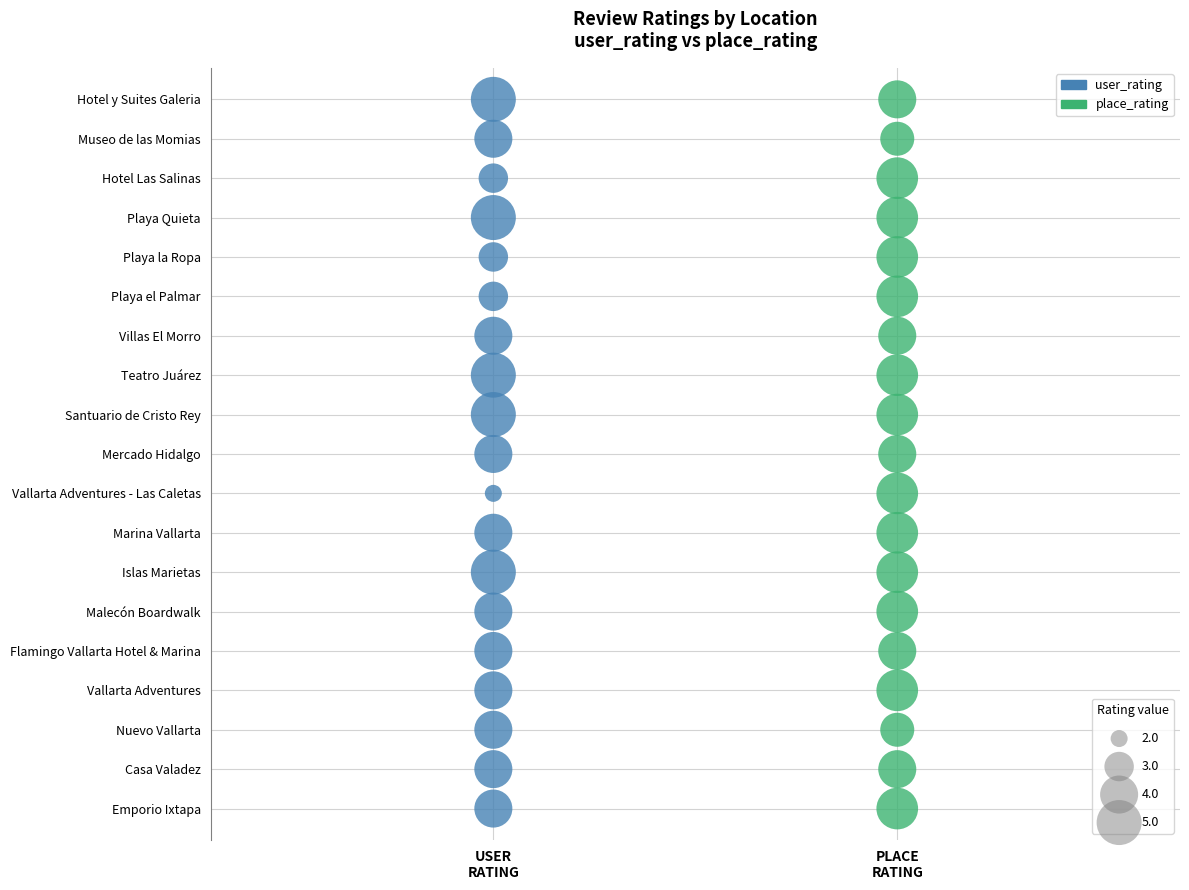

What are all the series names shown in the legend?

user_rating, place_rating